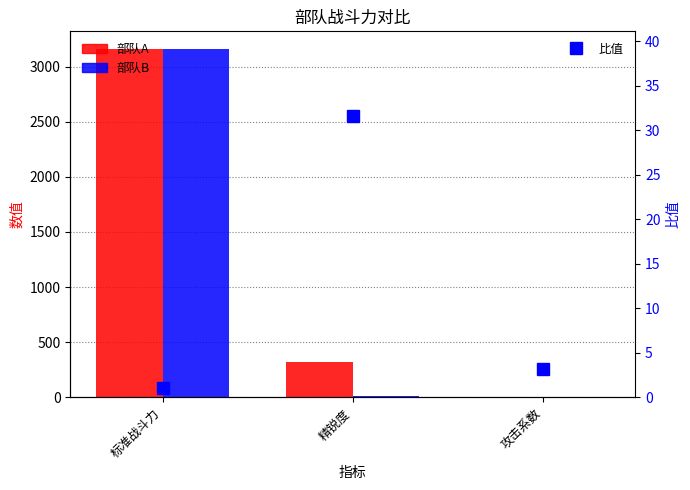

What is the label of the 1st bar from the right?

攻击系数